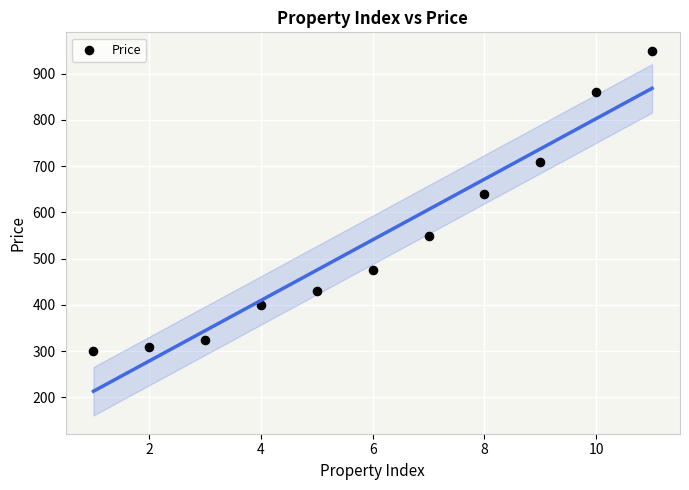

What is the average X value?

6